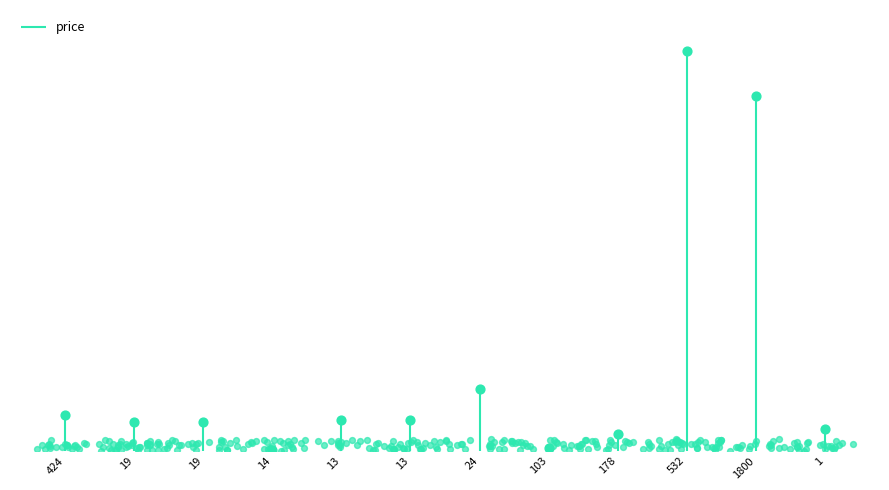

What is the change in value from 13 to 178?

-21.9